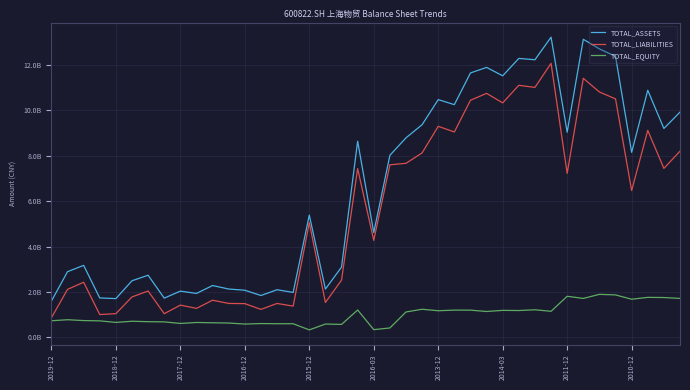

What are all the series names shown in the legend?

TOTAL_ASSETS, TOTAL_LIABILITIES, TOTAL_EQUITY